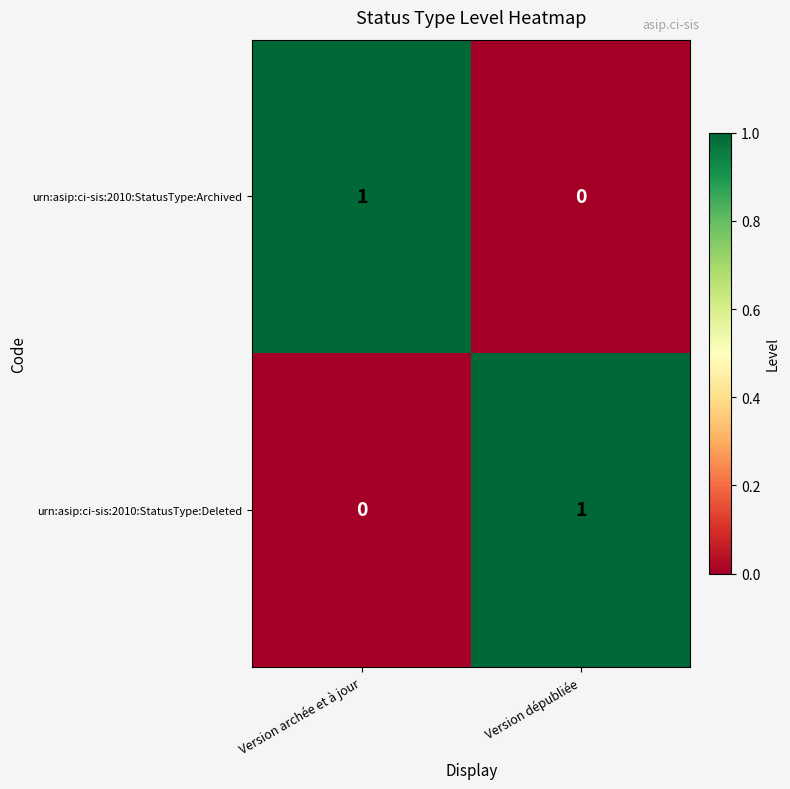

What is the total value across all series at Version archée et à jour?

1